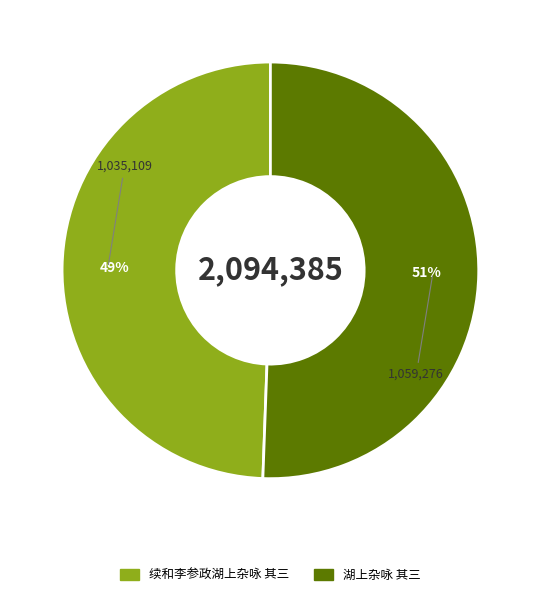

What is the ratio of the value at 续和李参政湖上杂咏 其三 to the value at 湖上杂咏 其三?

1.0